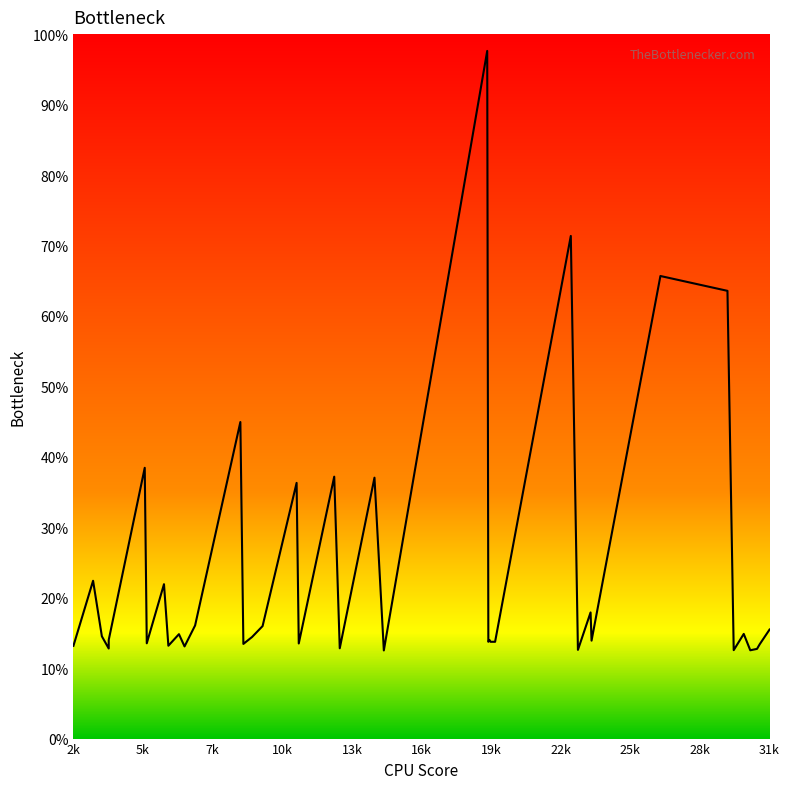

Is this an area chart (filled region under the line)?

No